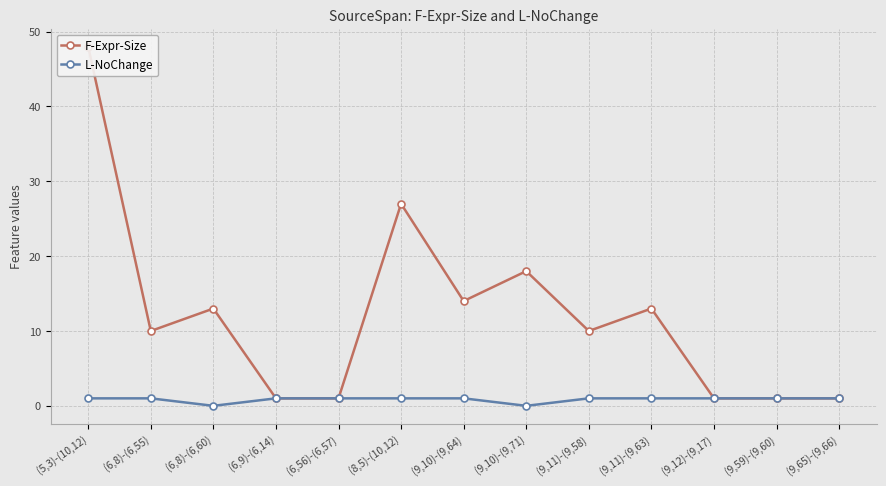

Where is the first local maximum for F-Expr-Size?

(6,8)-(6,60)